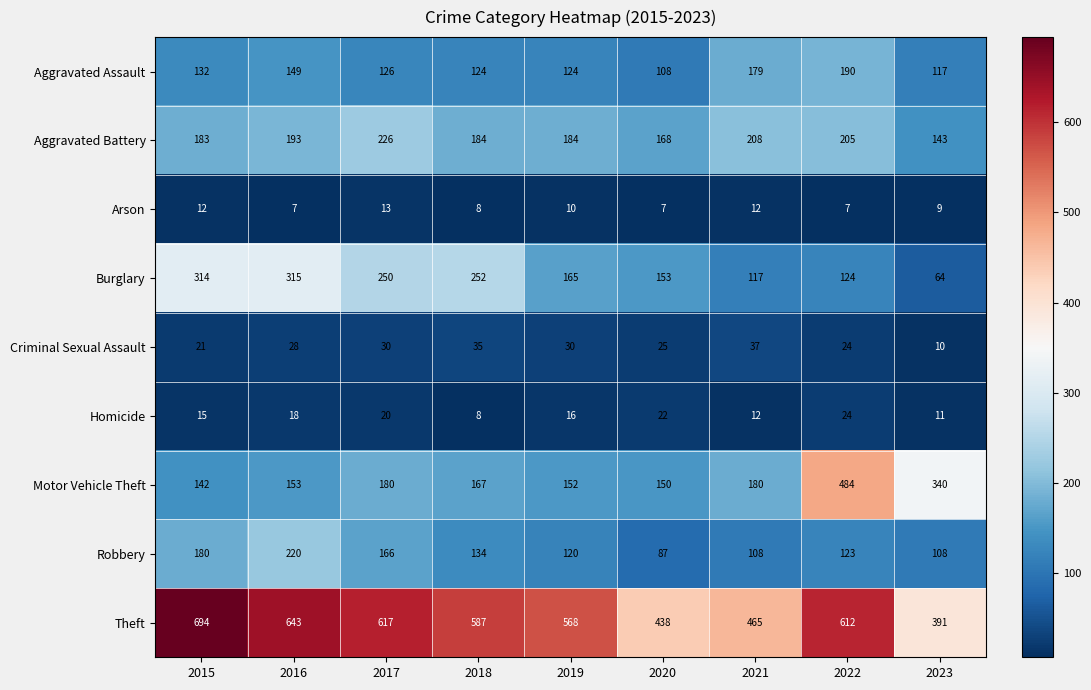

How many categories are shown in the chart?

9